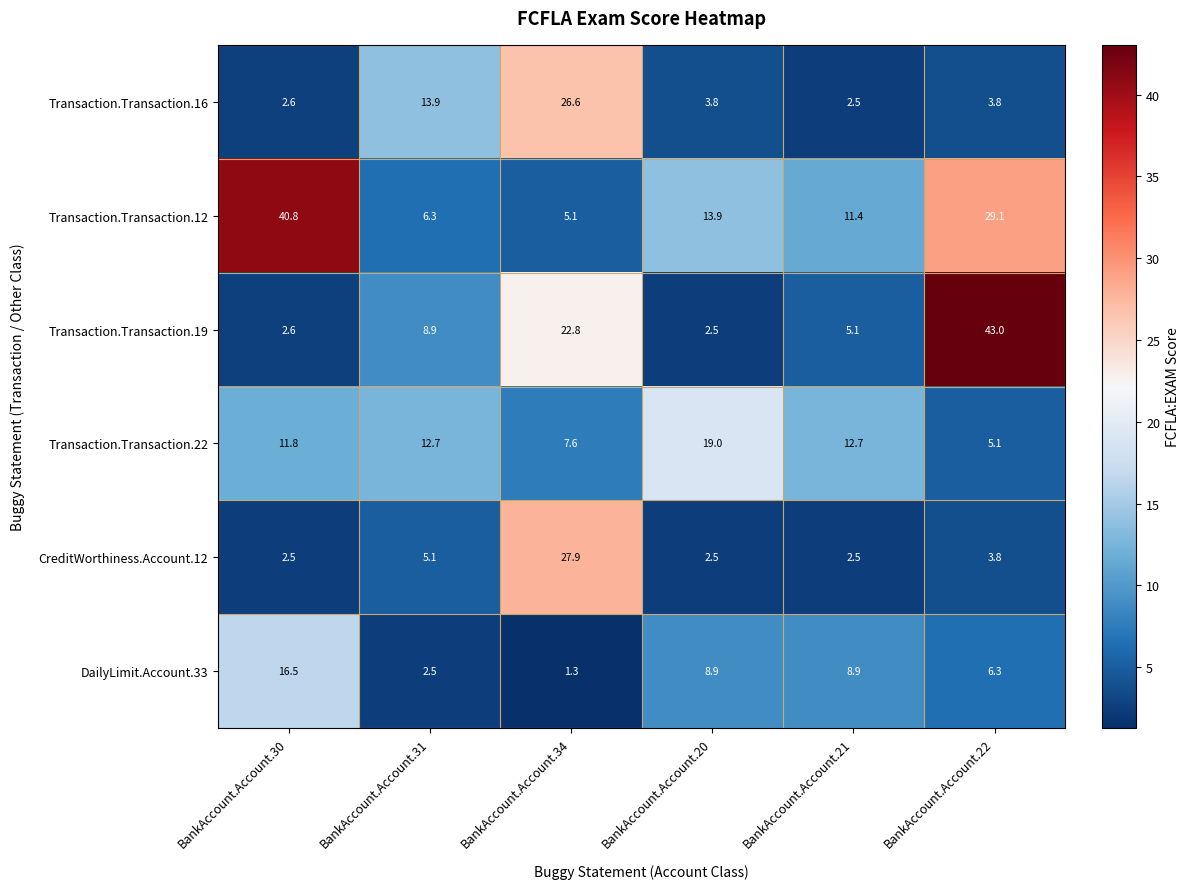

Is it true that CreditWorthiness.Account.12 equals 2.5 at BankAccount.Account.30?

True